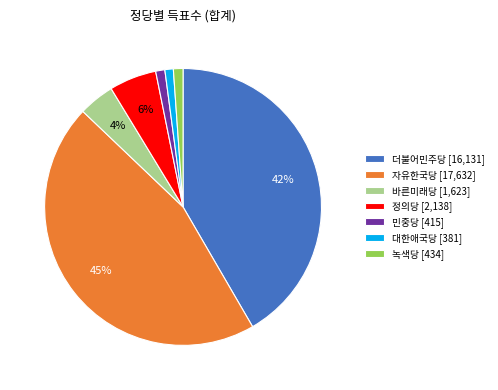

Is there any slice that represents more than half of the pie?

No